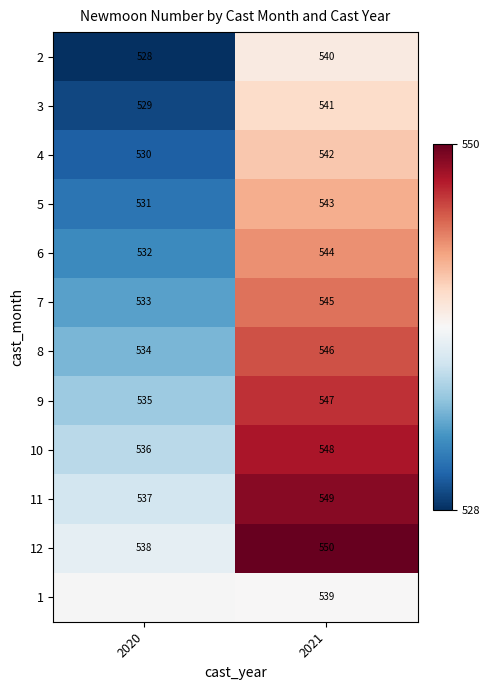

Is it true that 10 equals 729 at 2020?

False